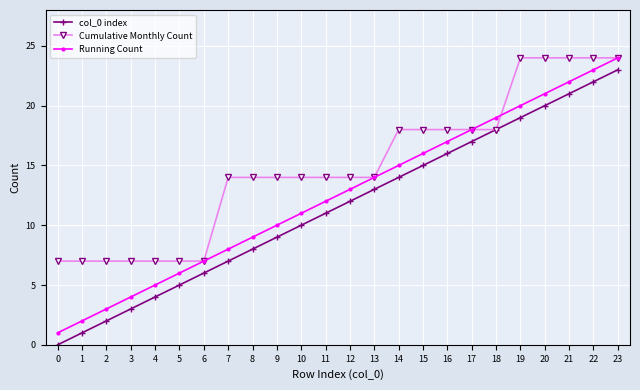

How many positive values does the col_0 index series have?

23